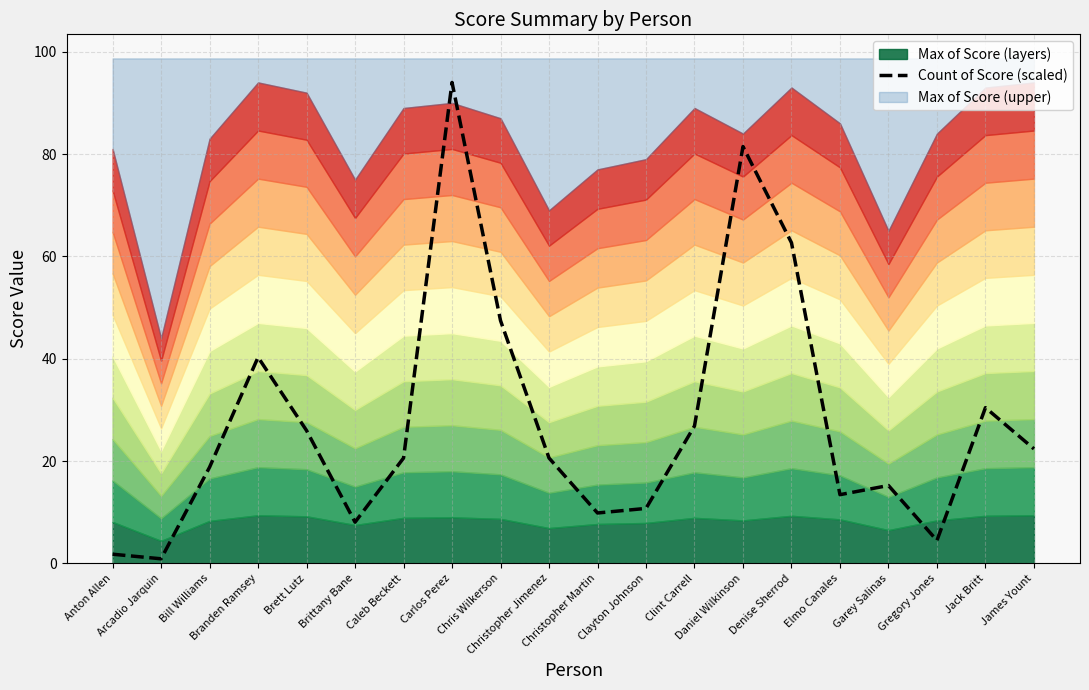

Where does the data first go above 20?

Branden Ramsey